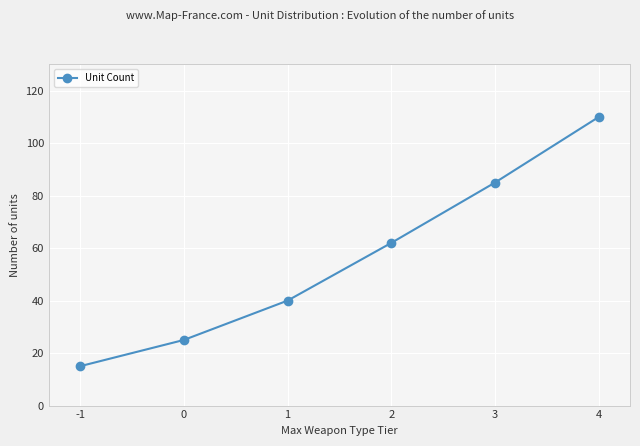

List the labels in order of value, largest first.

4, 3, 2, 1, 0, -1